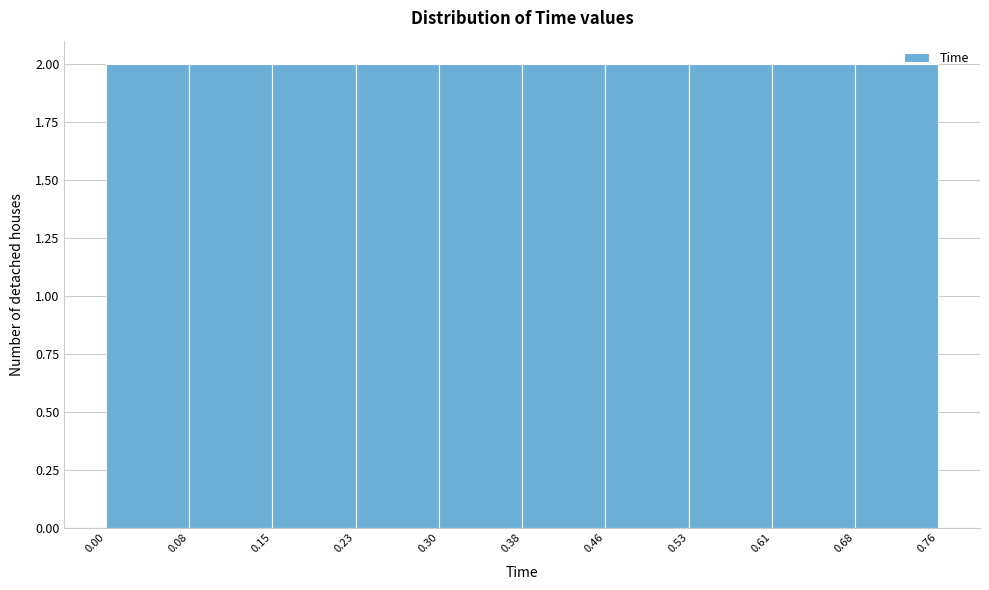

Reading left to right, list every bar in this chart as the range it spans on the x-axis followed by its height. The values are not printed on the chart, so give them approximately, as read against the axis.

0.00 to 0.08: 2
0.08 to 0.15: 2
0.15 to 0.23: 2
0.23 to 0.30: 2
0.30 to 0.38: 2
0.38 to 0.46: 2
0.46 to 0.53: 2
0.53 to 0.61: 2
0.61 to 0.68: 2
0.68 to 0.76: 2